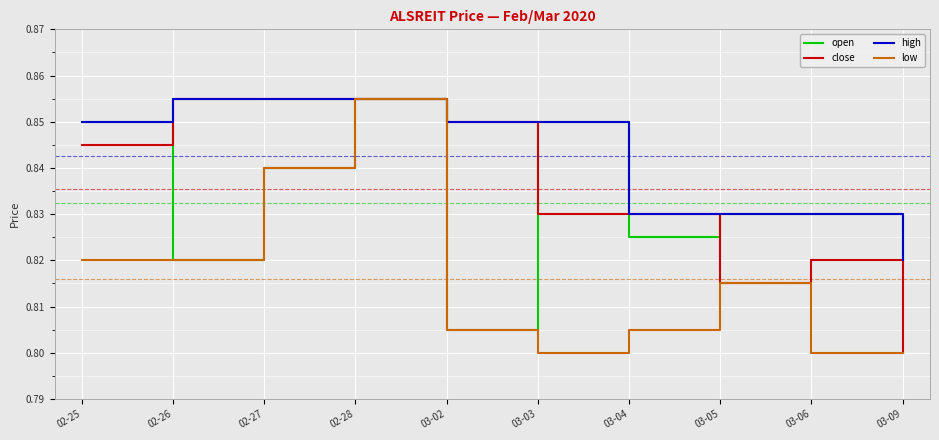

Which category has the highest value in the low series?

02-28